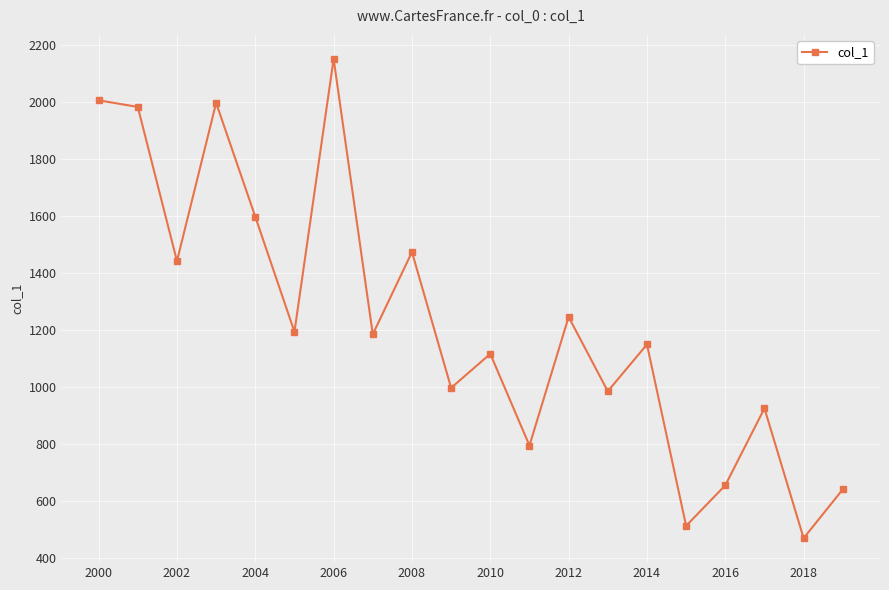

What is the value of the 8th point from the left?

1184.8